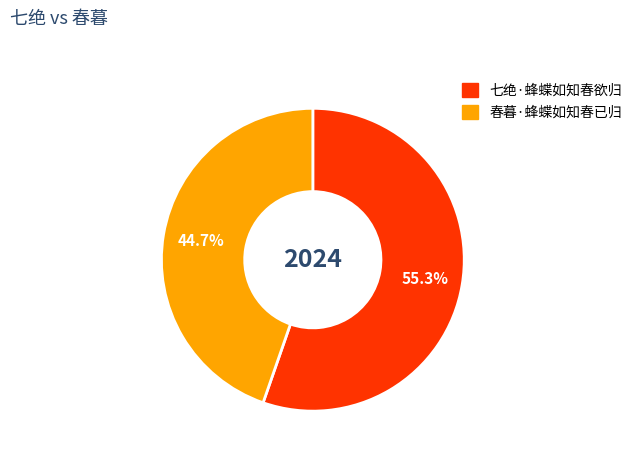

Approximately how many times larger is the value at 春暮·蜂蝶如知春已归 compared to 七绝·蜂蝶如知春欲归?

0.8